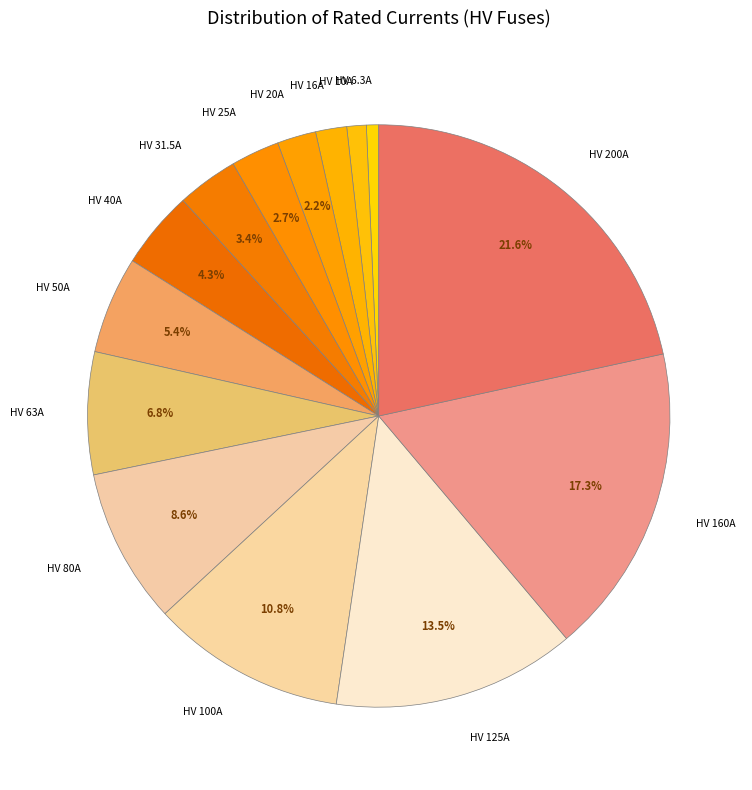

To the nearest percent, what is the average slice percentage?

7%